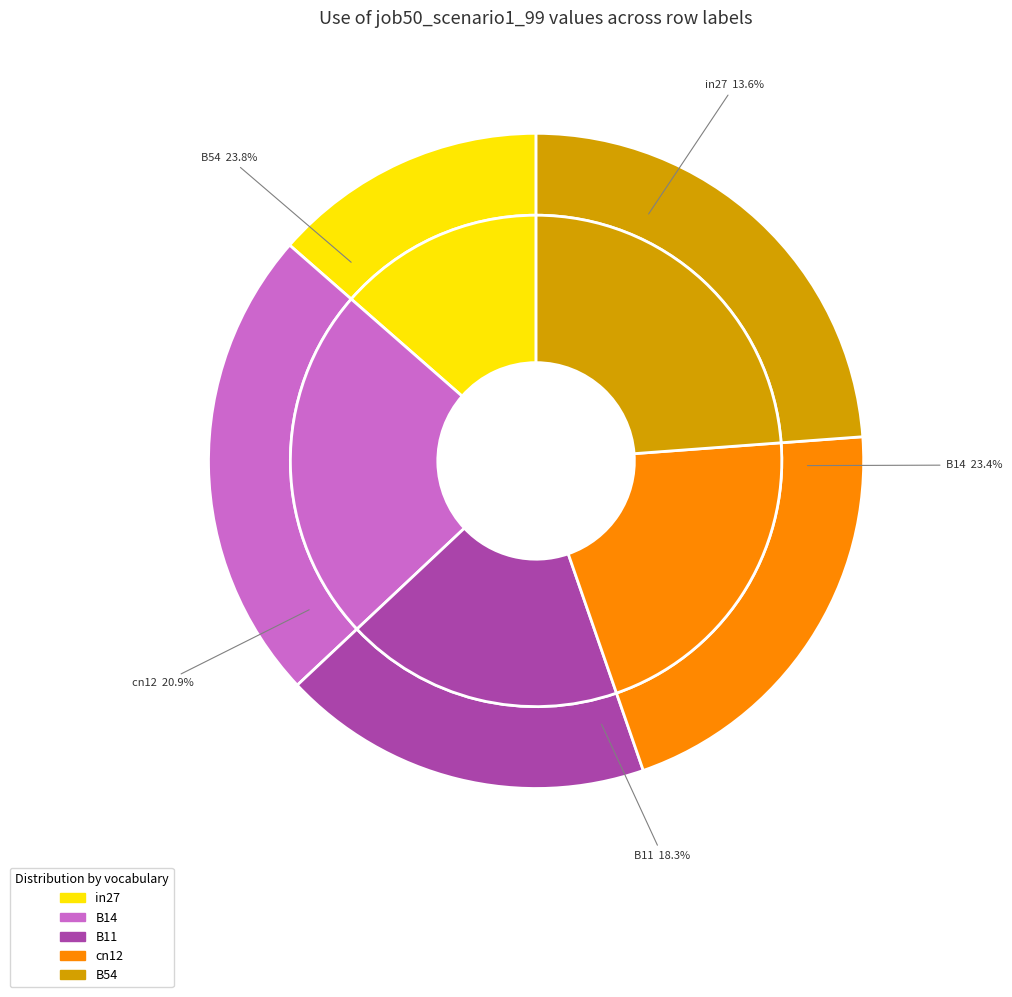

How many segments does this pie chart have?

5